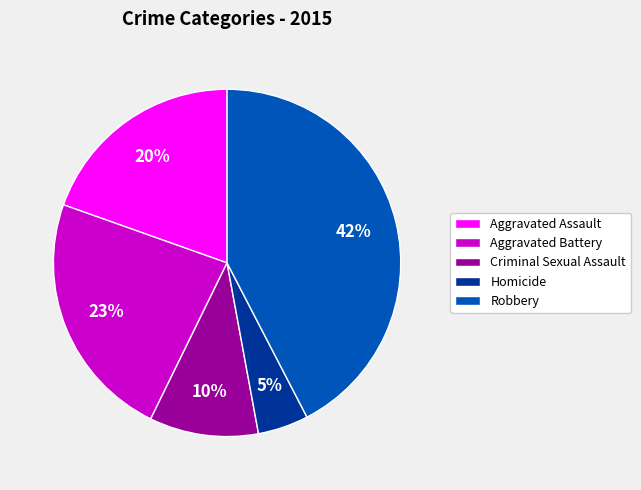

To the nearest percent, what is the average slice percentage?

20%